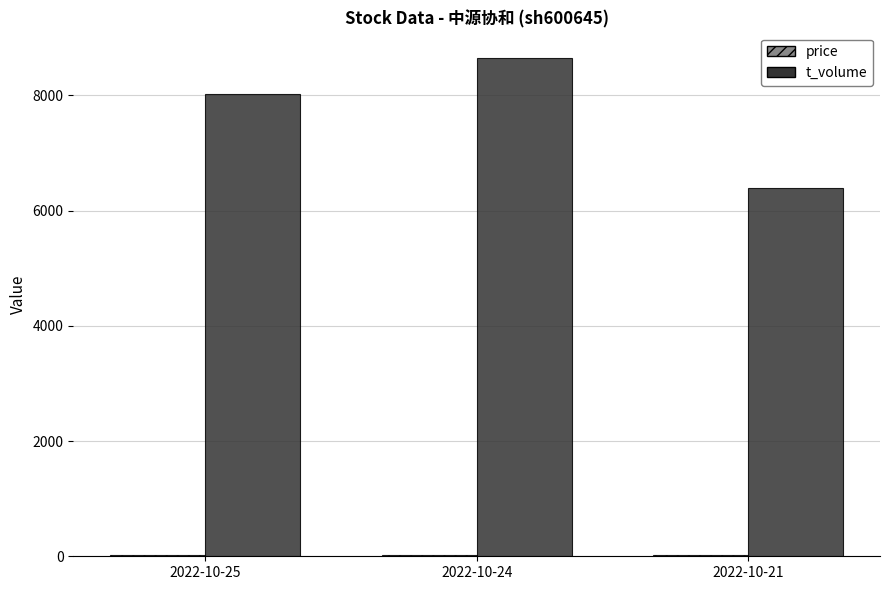

What is the maximum value shown in the chart?

8655.0